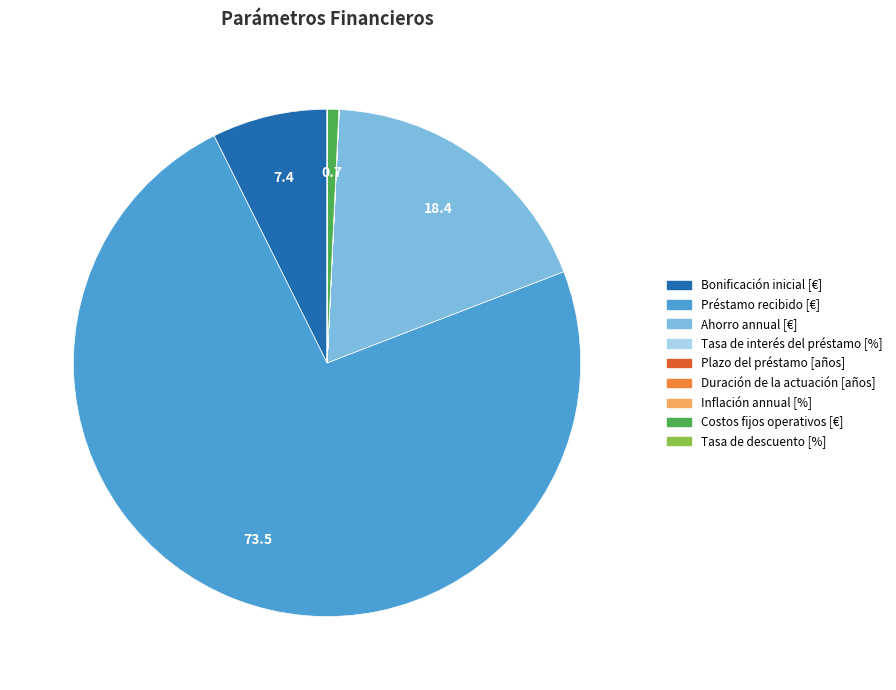

Is there any slice that represents more than half of the pie?

Yes